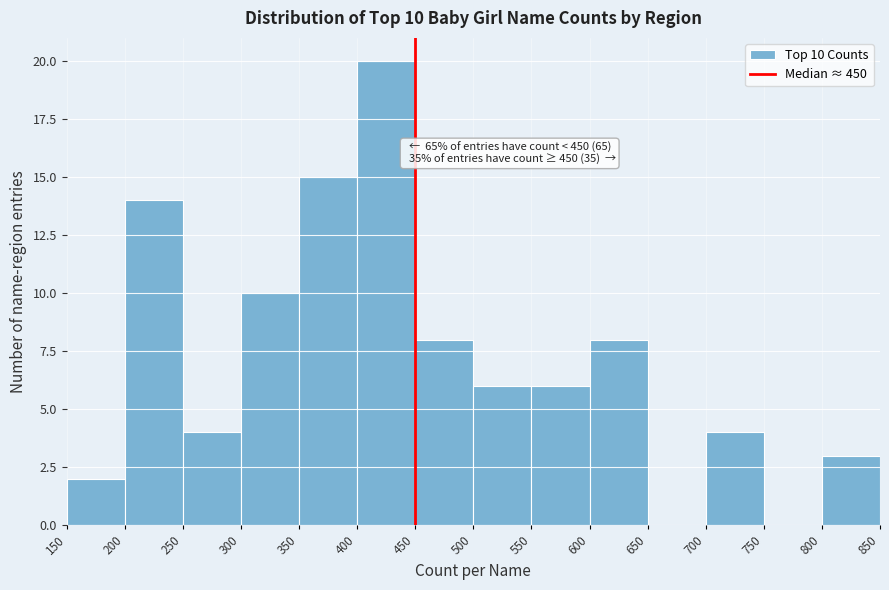

Which range on the x-axis has the tallest bar?

400 to 450